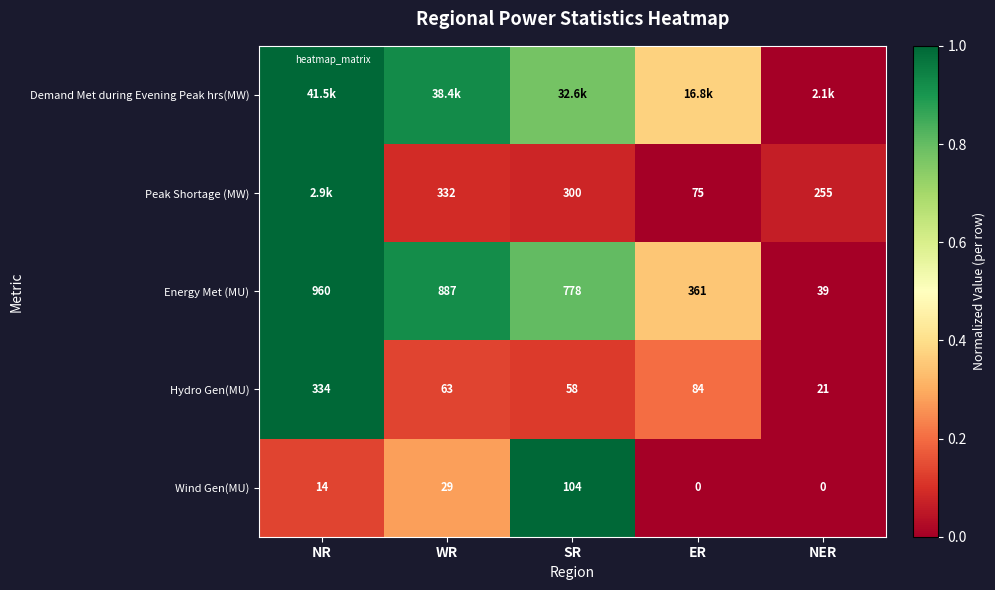

At which label is Wind Gen(MU) closest to 52?

WR